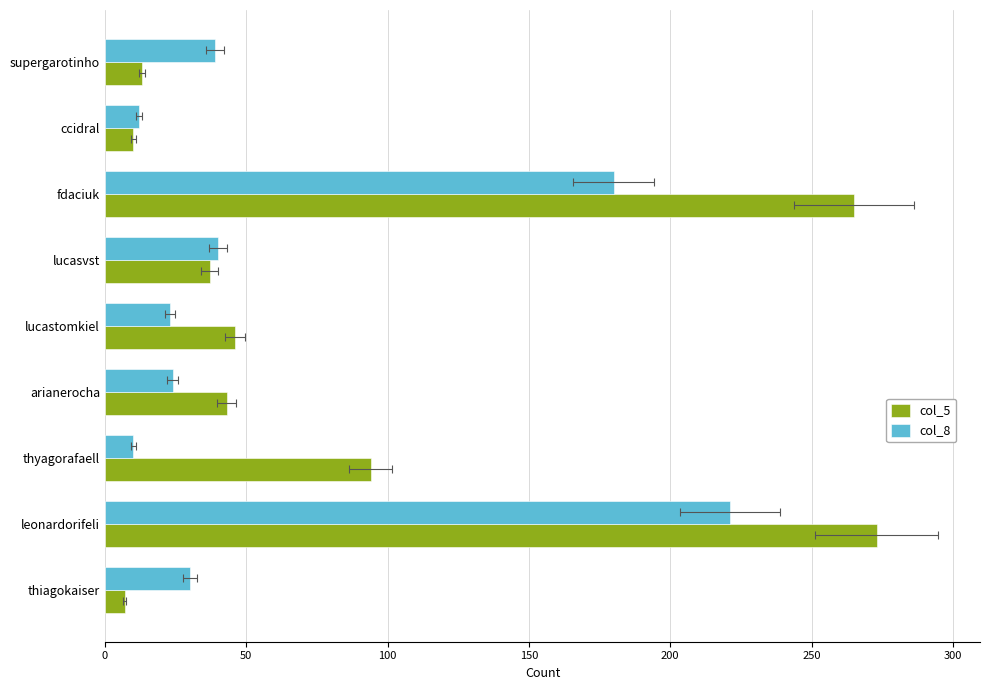

List the series in order of their overall mean, highest first.

col_5, col_8